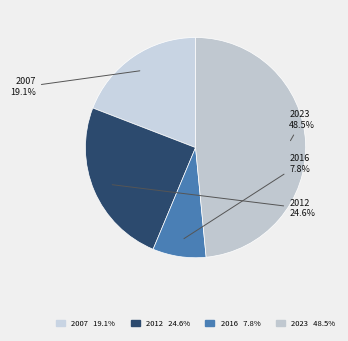

To the nearest percent, what is the average slice percentage?

25%